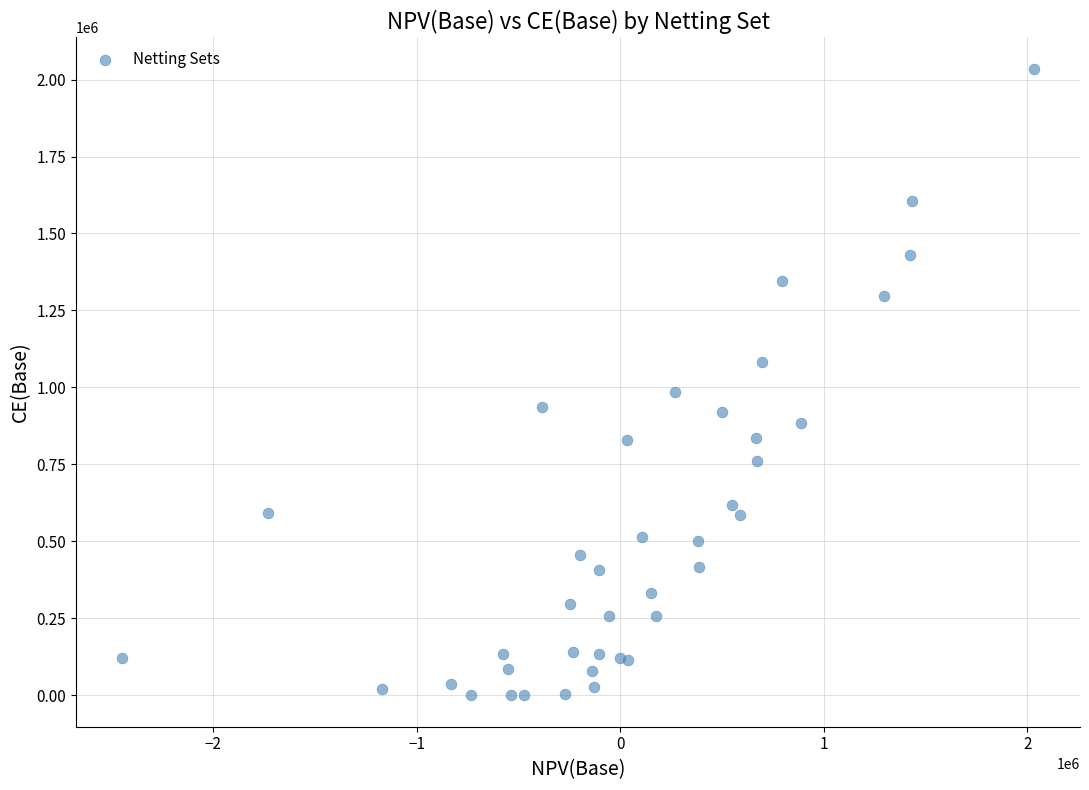

What Y value in the scatter plot is closest to 1017518?

985573.0